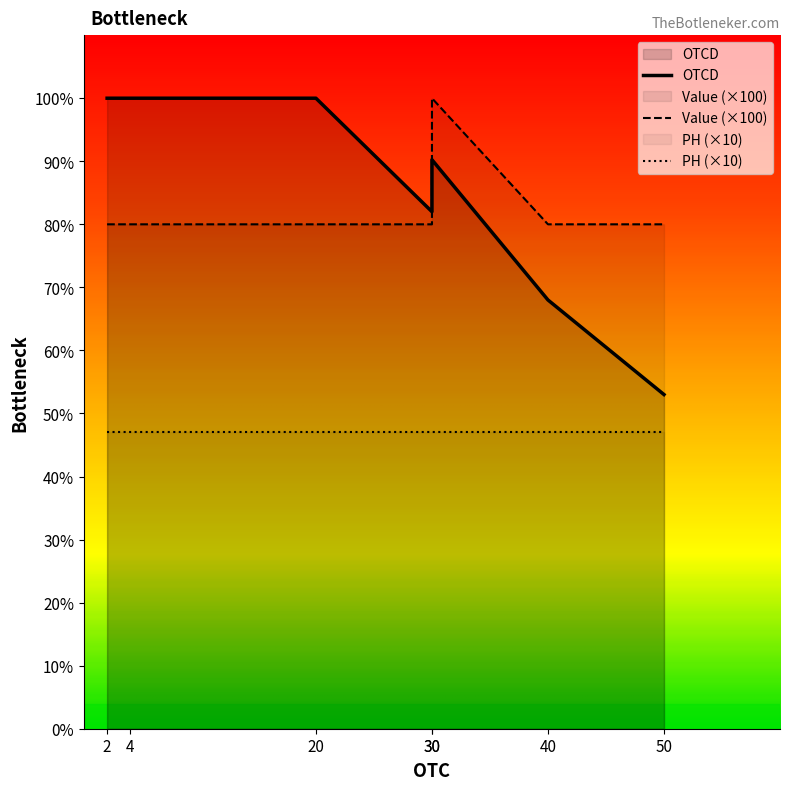

Read the OTCD value at 4.

100.0